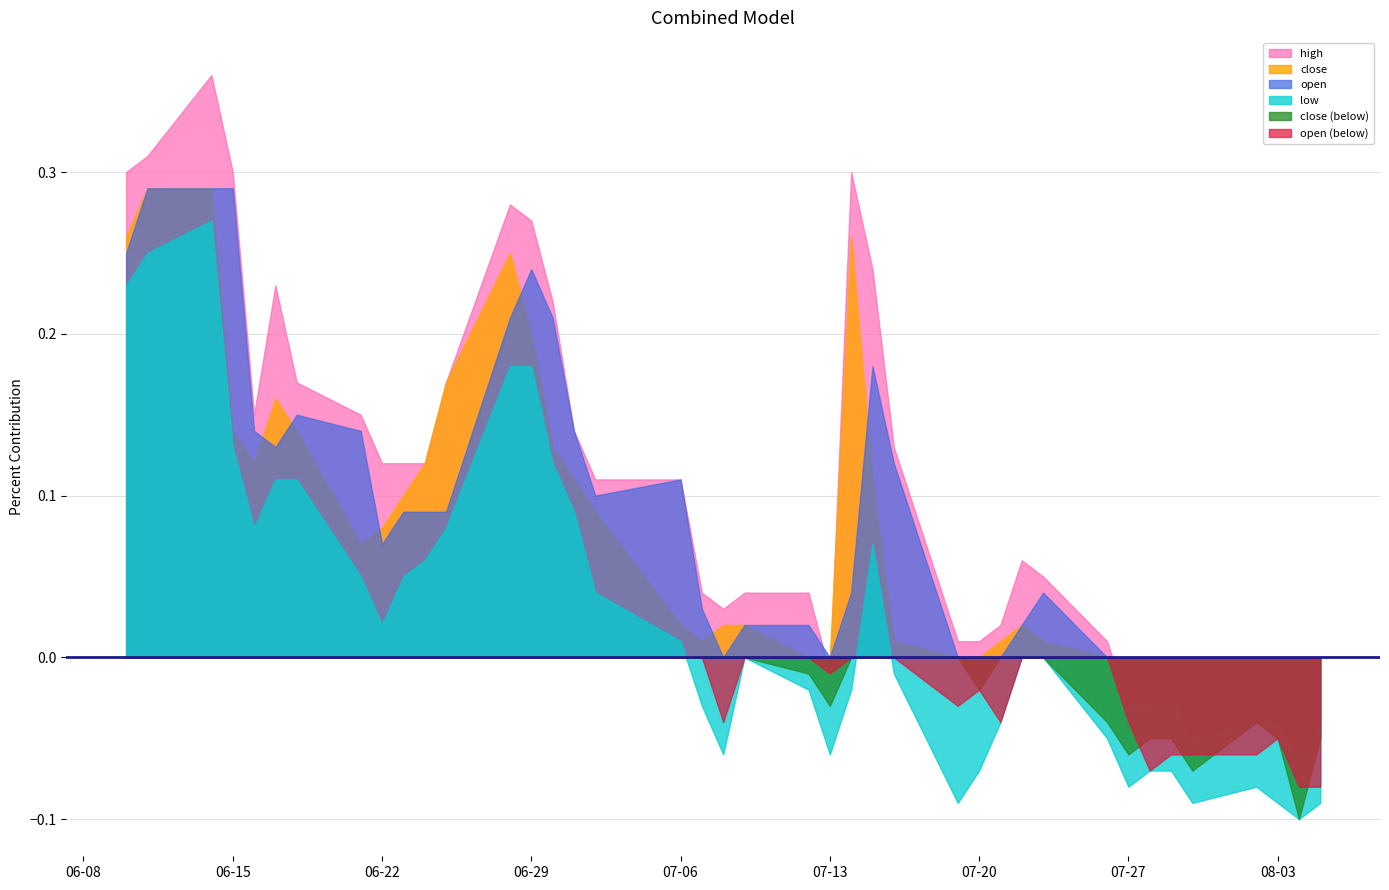

Is the value of low at 22 greater than the value of high at 8?

No